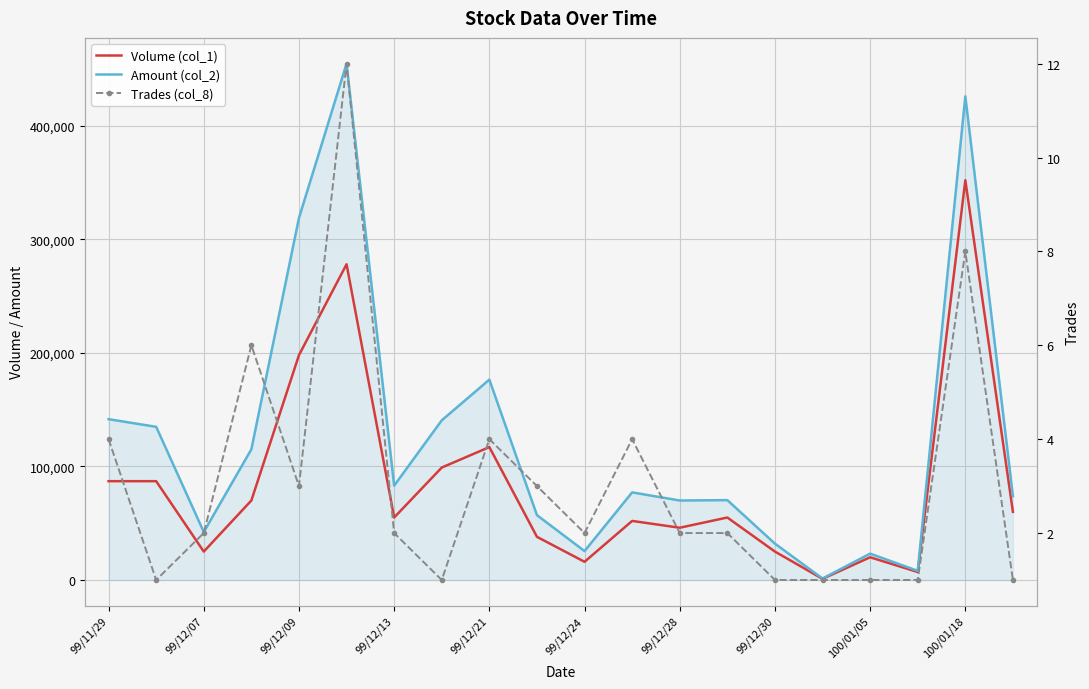

At how many categories does at least one series exceed 382733?

2